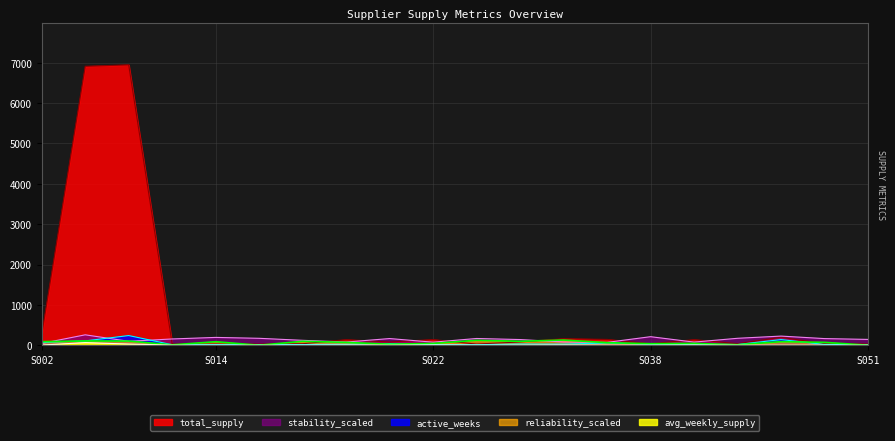

How many data points in active_weeks are less than 25?

10